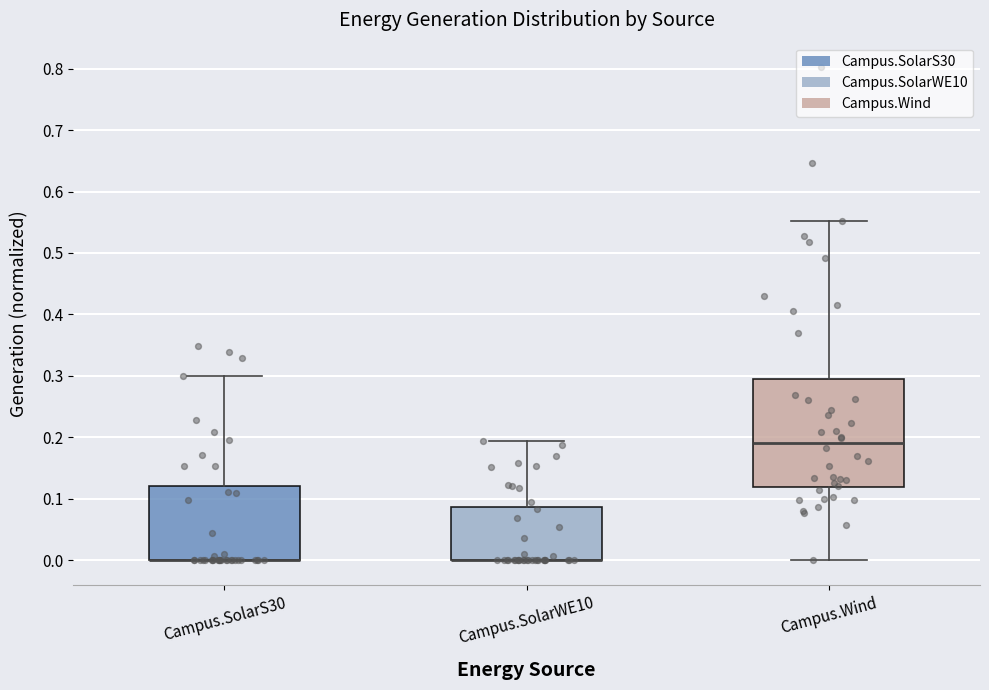

Where does the upper whisker of the box for Campus.SolarS30 end on the y-axis? The values are not printed on the chart, so give them approximately, as read against the axis.

0.30